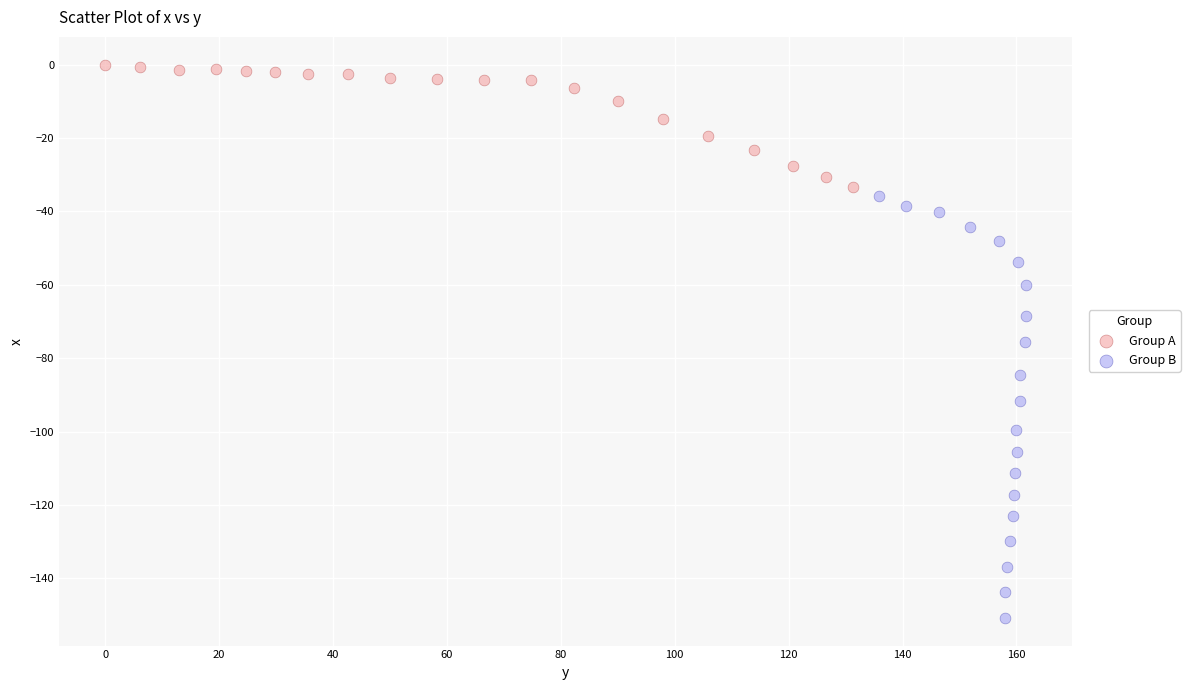

Which series has the widest spread of Y values?

Group B